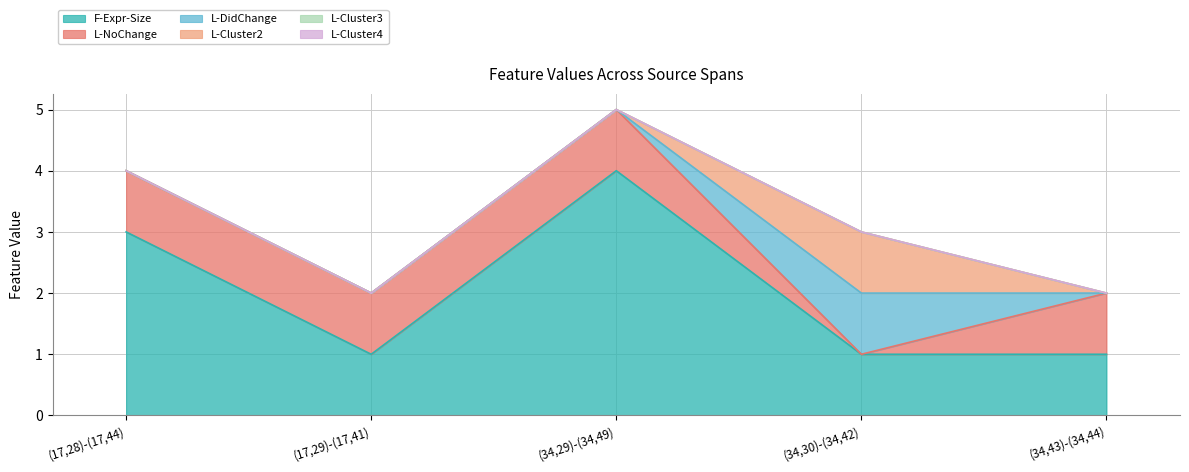

True or false: L-Cluster3 and L-NoChange intersect in this chart.

False